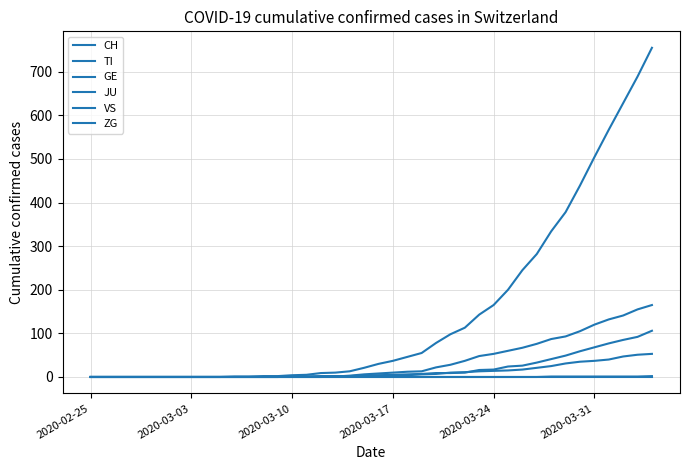

True or false: JU and GE cross at least once.

False